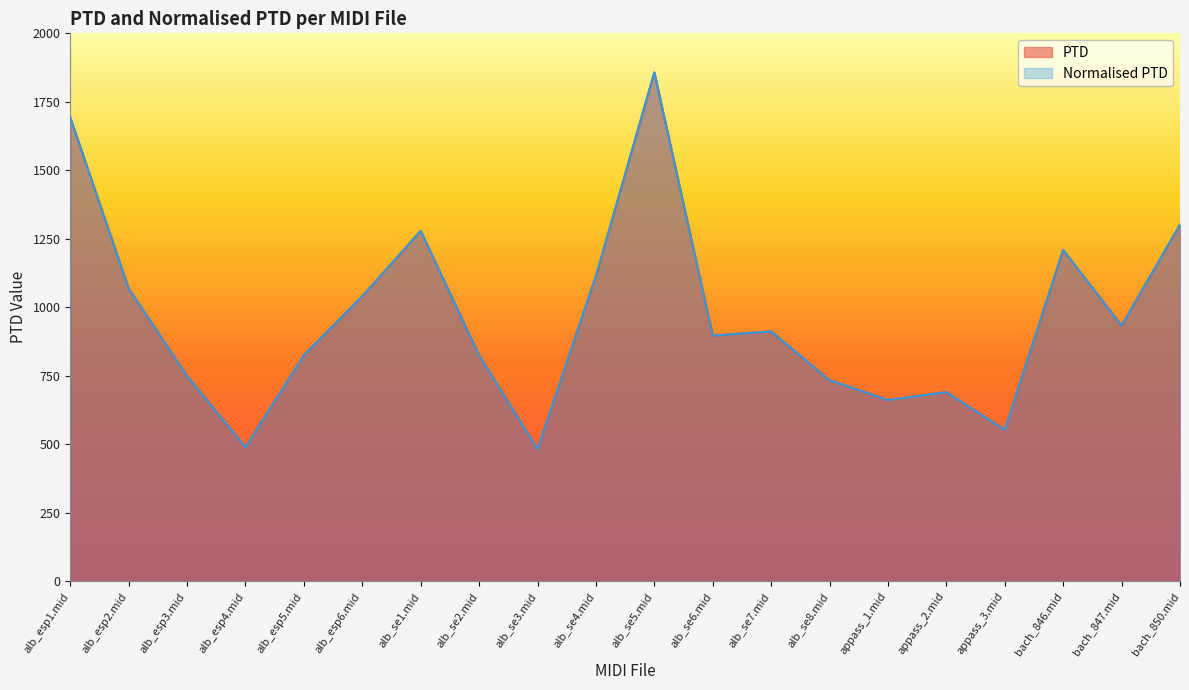

What position from the right is alb_se6.mid?

9